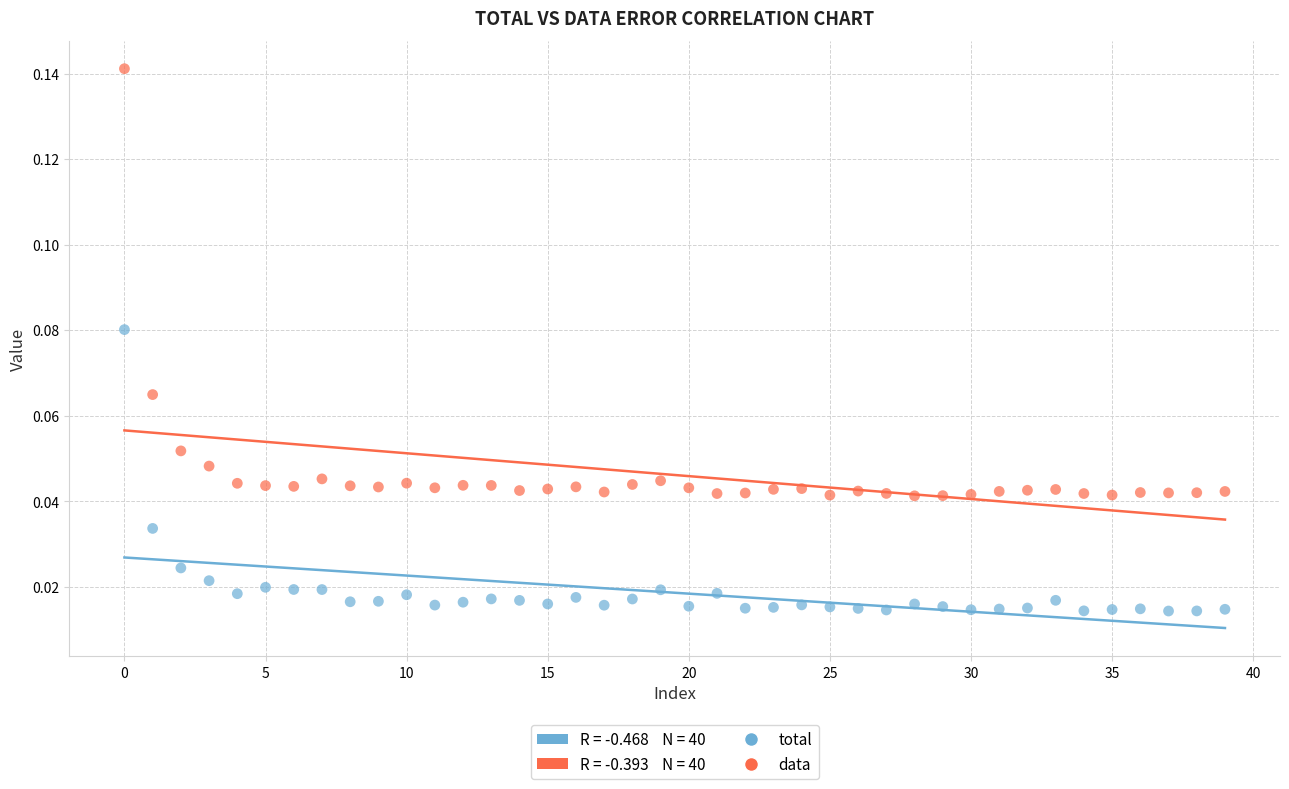

Which series contains the highest Y value?

data